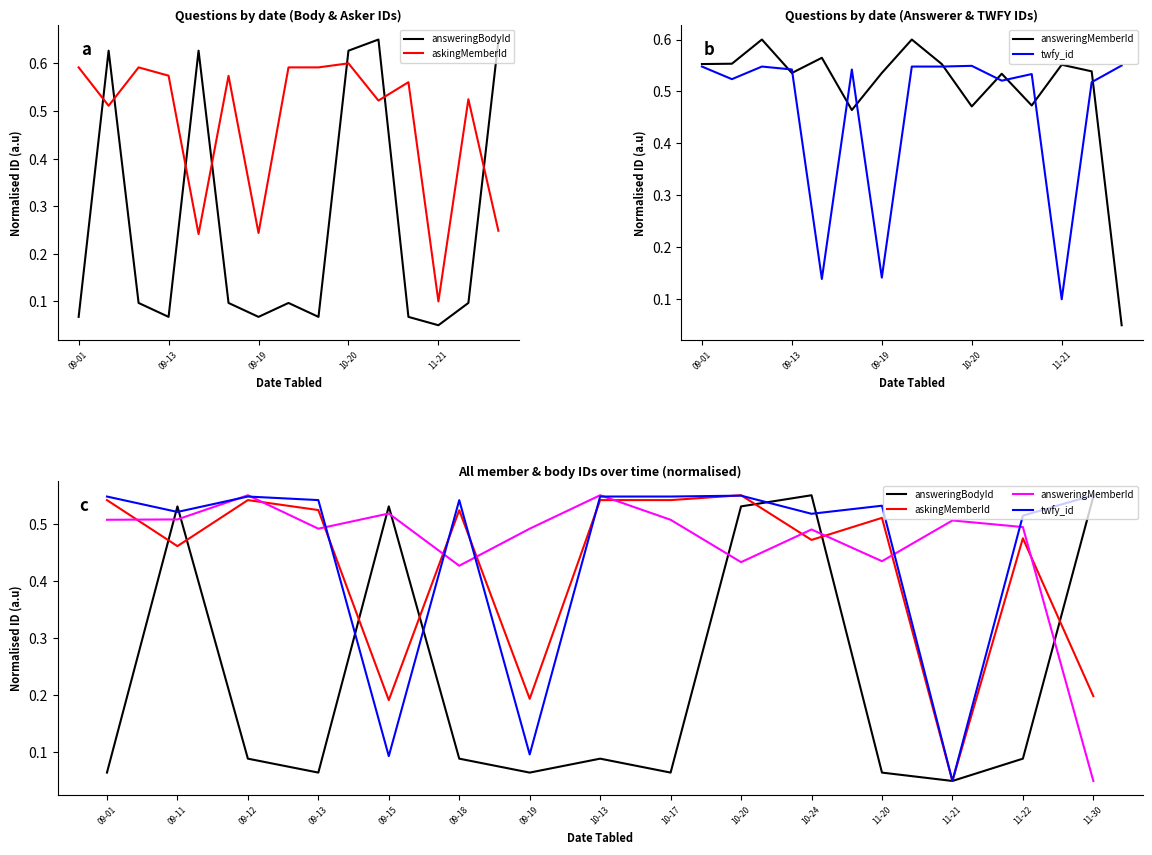

The value of answeringBodyId at 11-20 is 0.1. True or false?

False